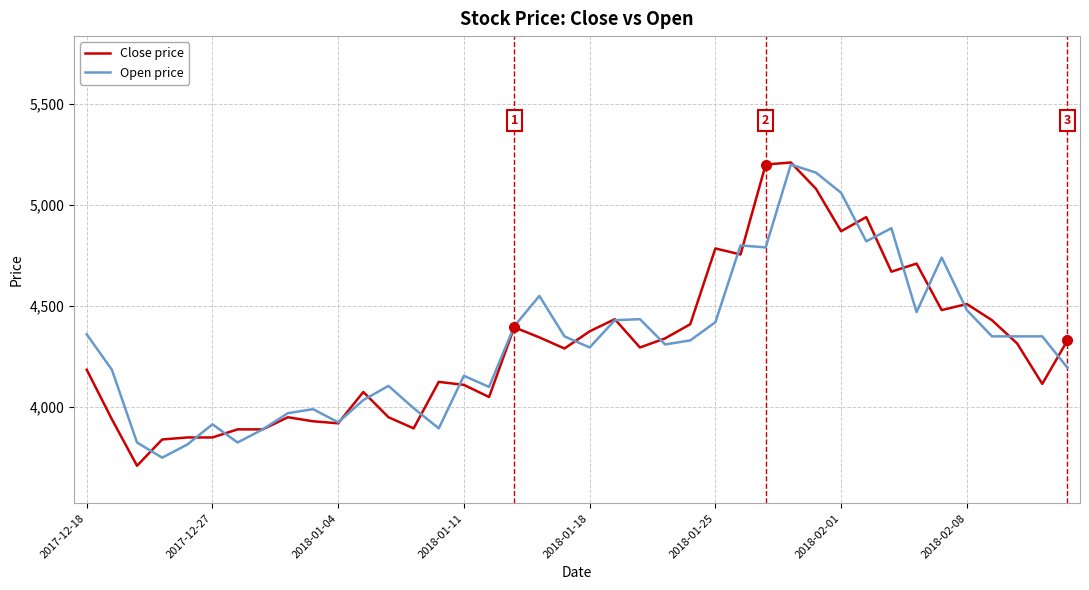

What is the minimum value for Close price?

3710